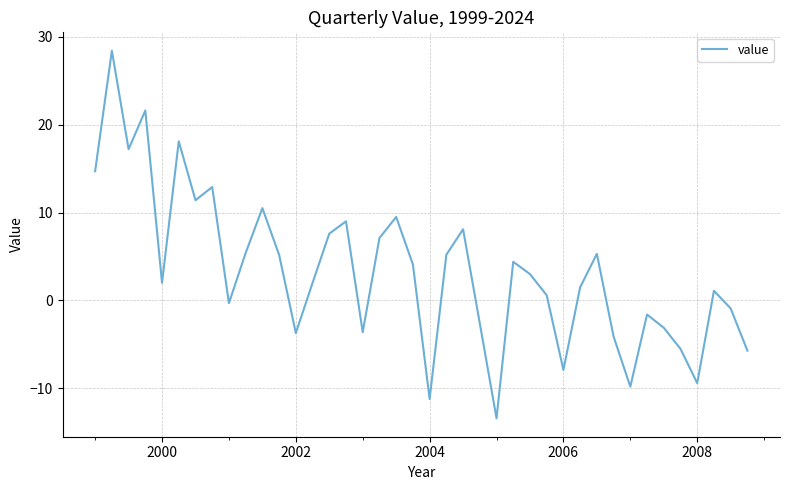

What is the difference between the maximum and minimum values?

41.8